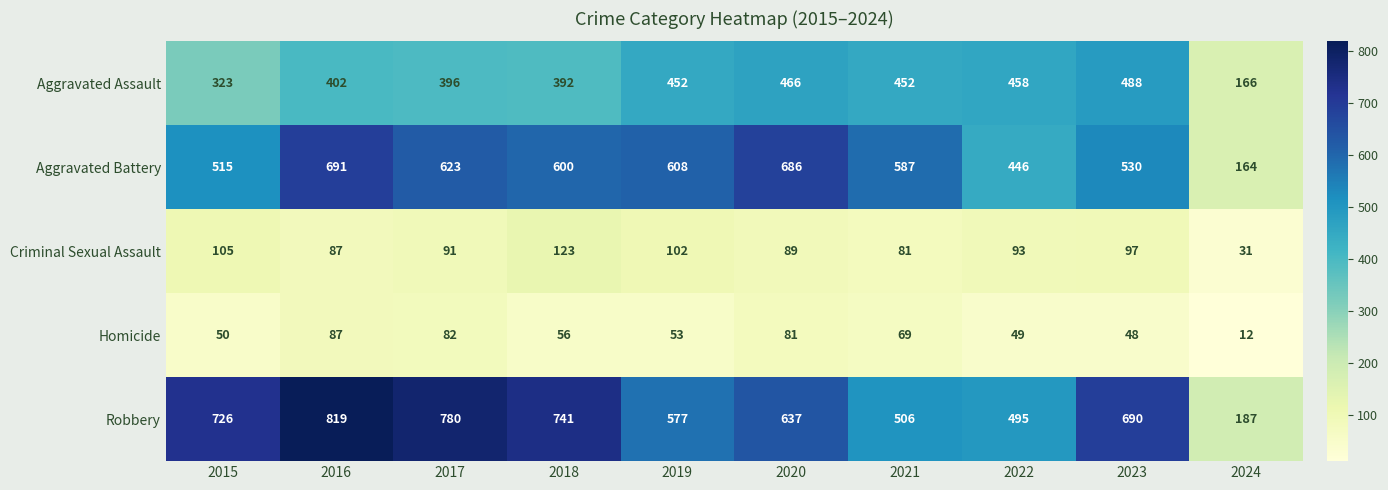

At 2017, list the series in order from largest to smallest.

Robbery, Aggravated Battery, Aggravated Assault, Criminal Sexual Assault, Homicide